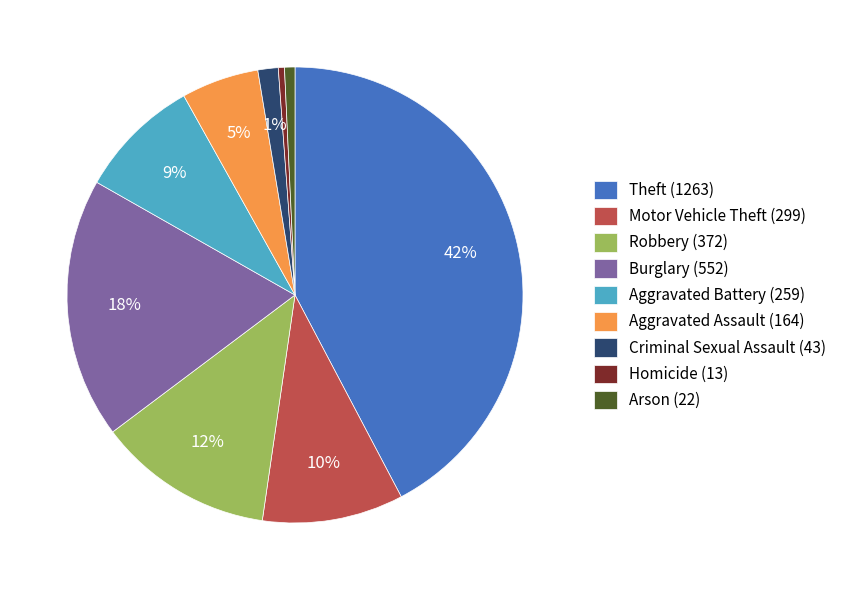

Which slice is the largest?

Theft (1263)